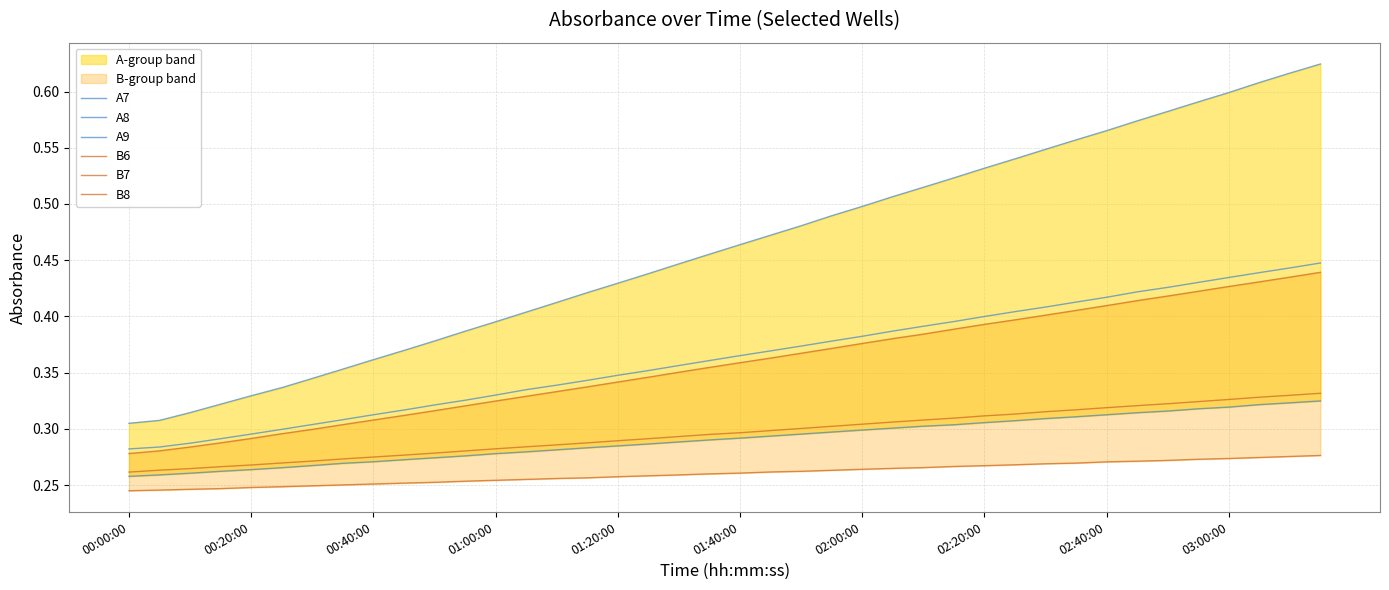

Which series has the largest total across all categories?

A9